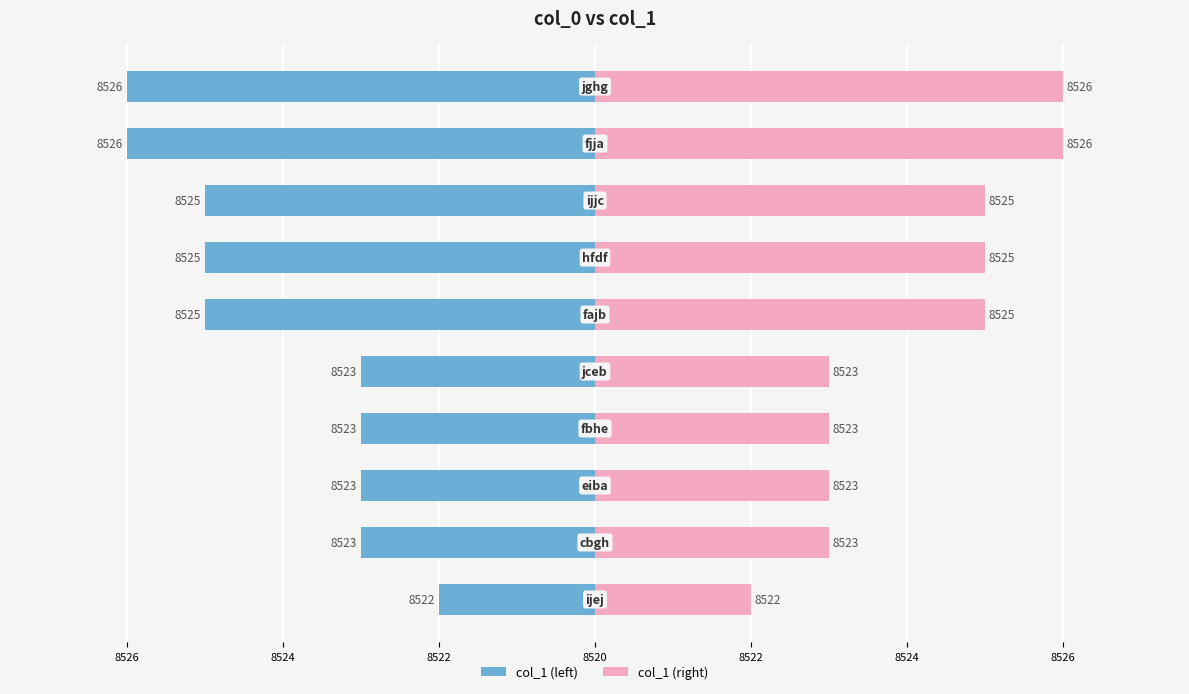

Between 8524 and 8526, which is larger?

8526